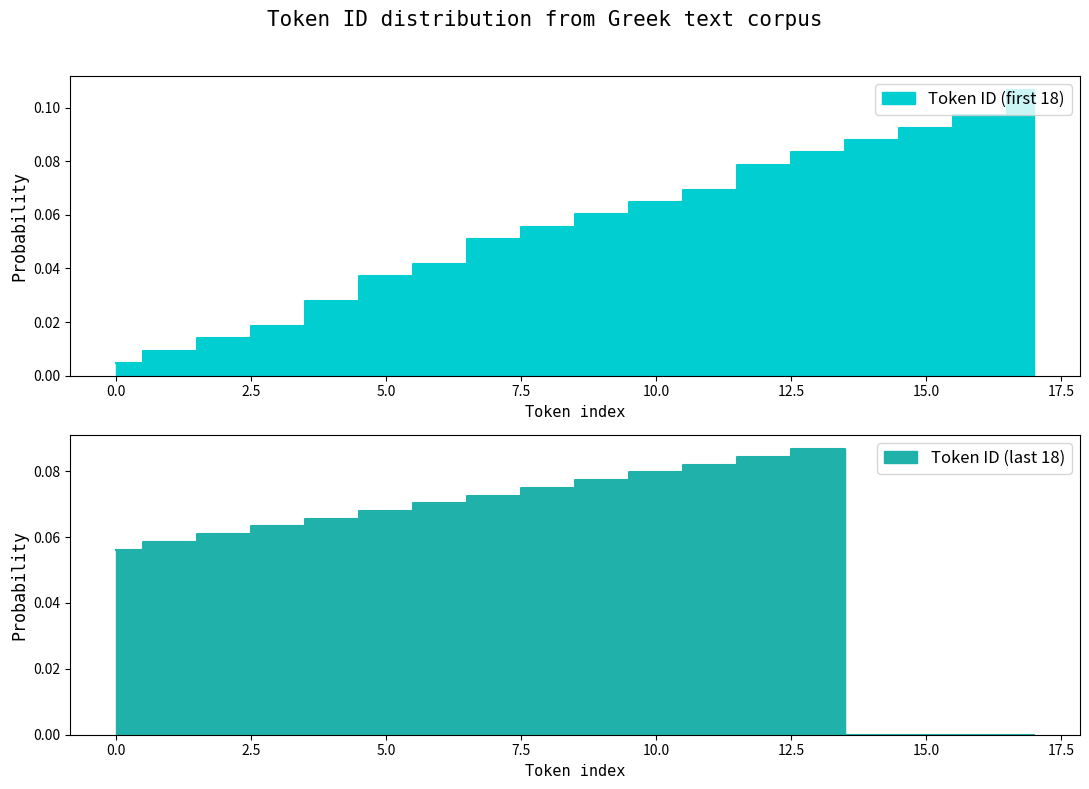

The value of Token ID (last 18) at 6 is 0.1. True or false?

True